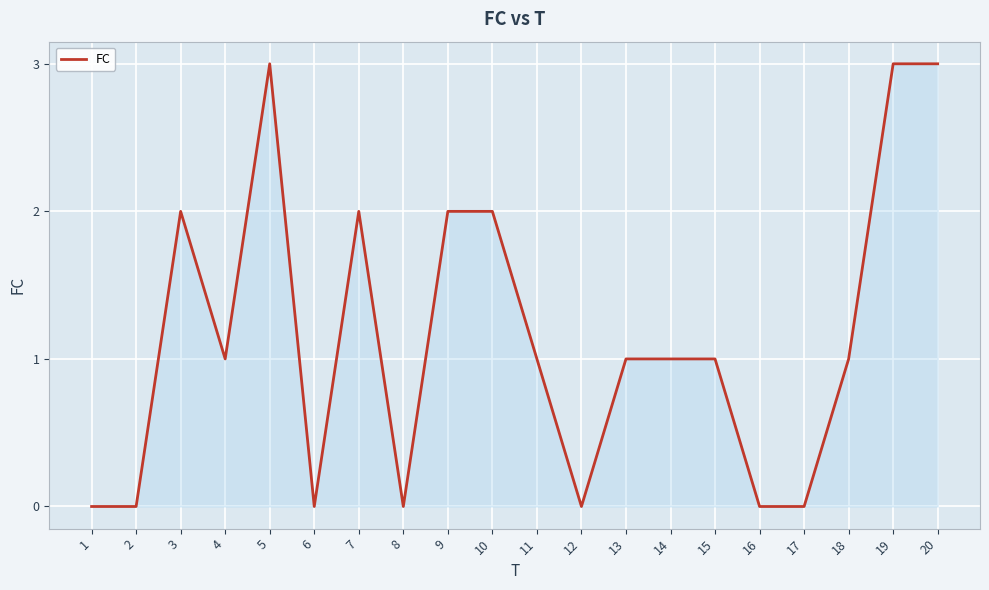

How many values are between 0 and 2?

17